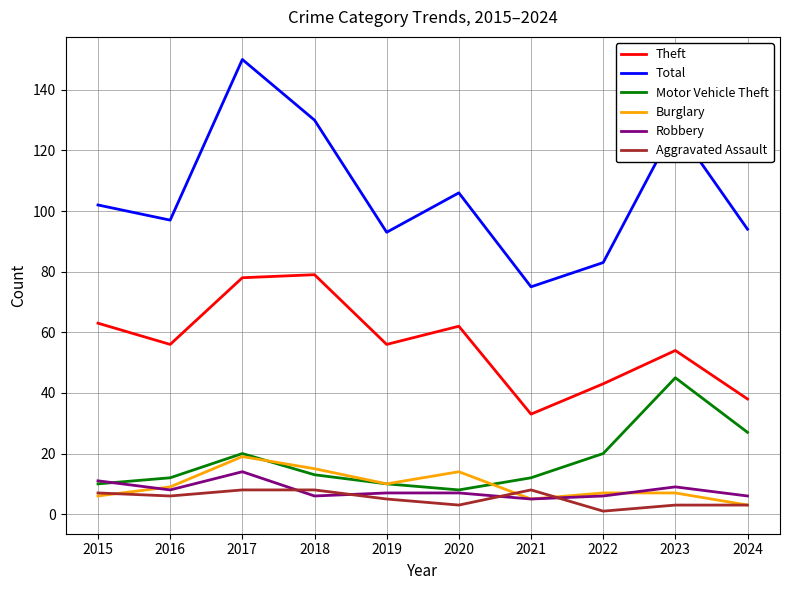

What value does the Robbery series have at 2023?

9